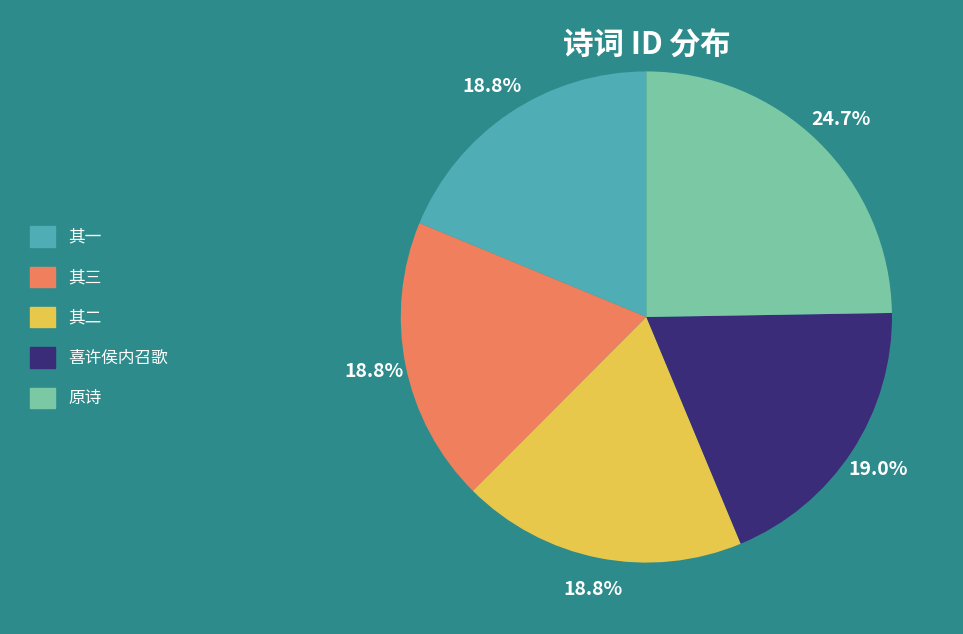

Does any single category account for the majority?

No